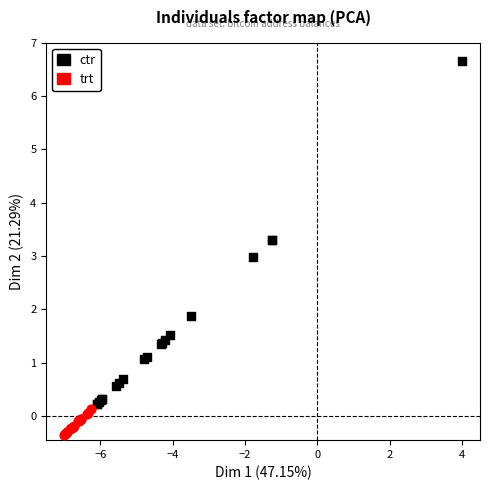

Which series contains the lowest Y value?

trt